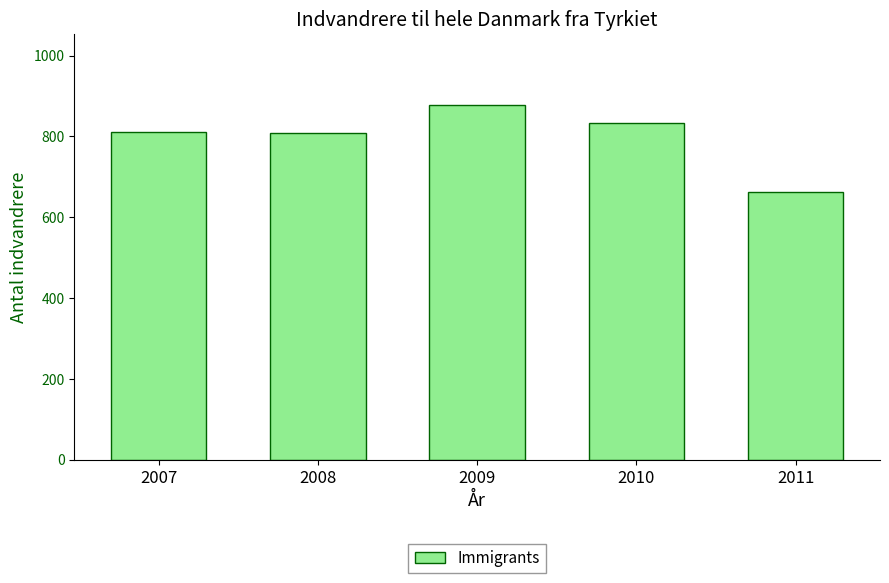

What is the ratio of the value at 2009 to the value at 2010?

1.1